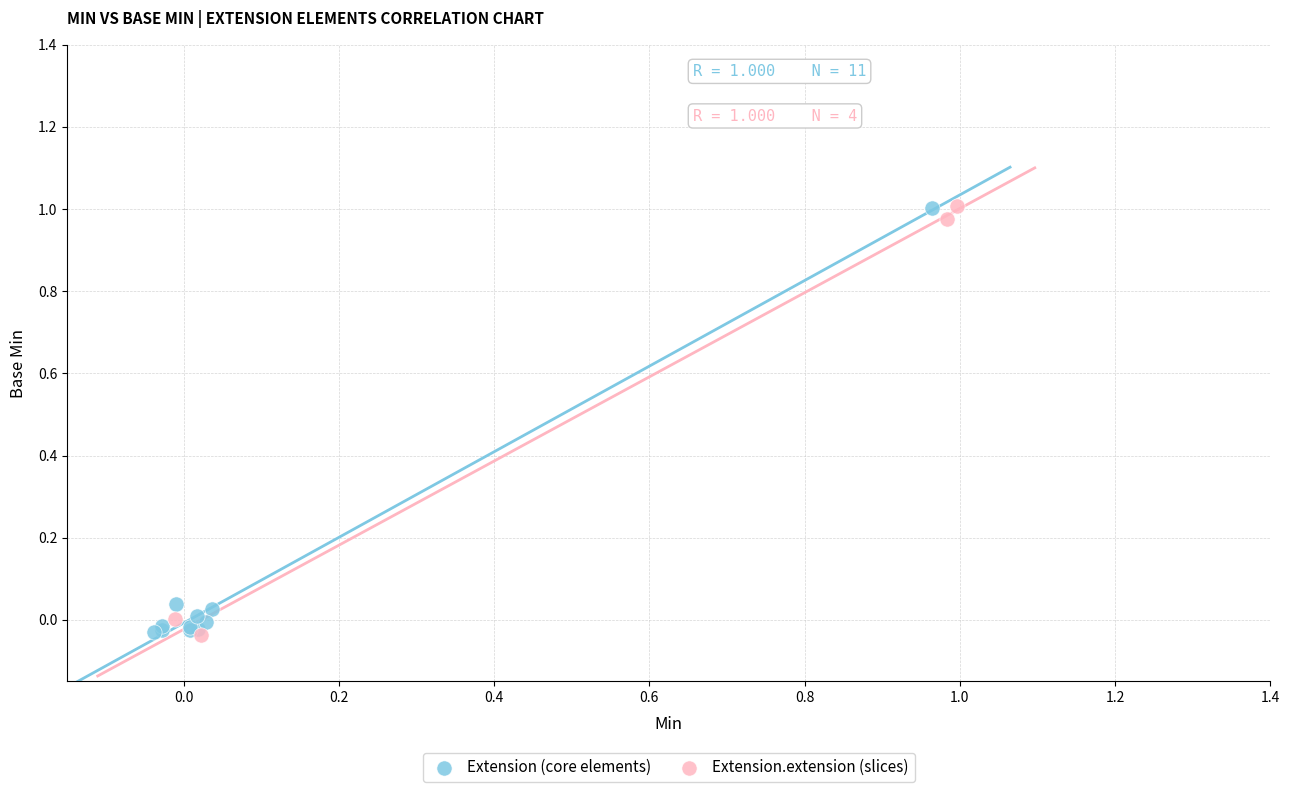

What are all the series names shown in the legend?

Extension (core elements), Extension.extension (slices)